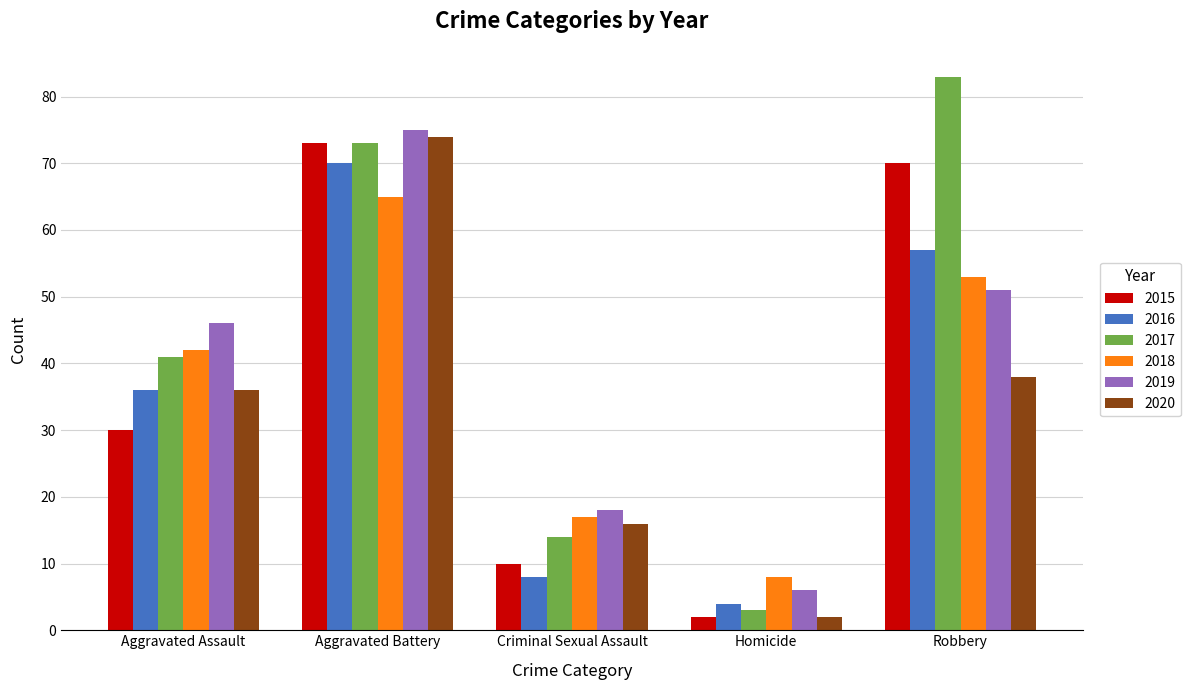

True or false: 2018 has a value of 42 at Aggravated Assault.

True